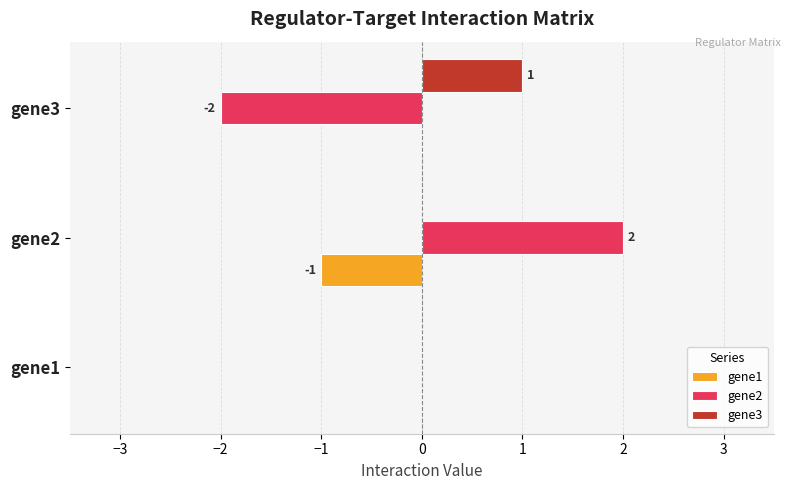

How many categories are shown in the chart?

3